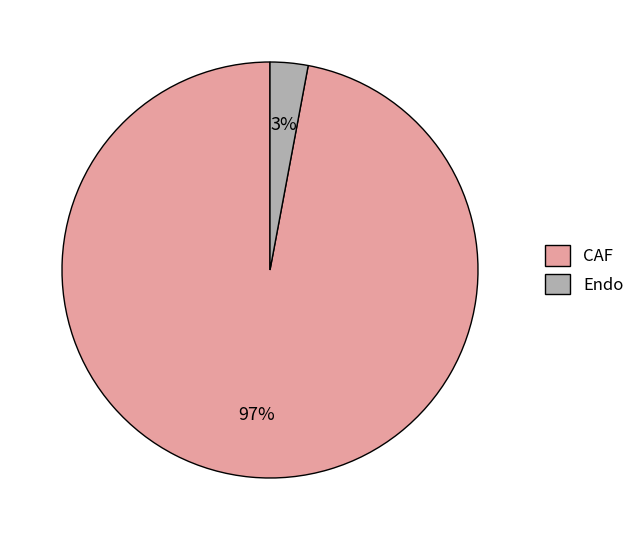

What is the smallest slice in the pie chart?

Endo